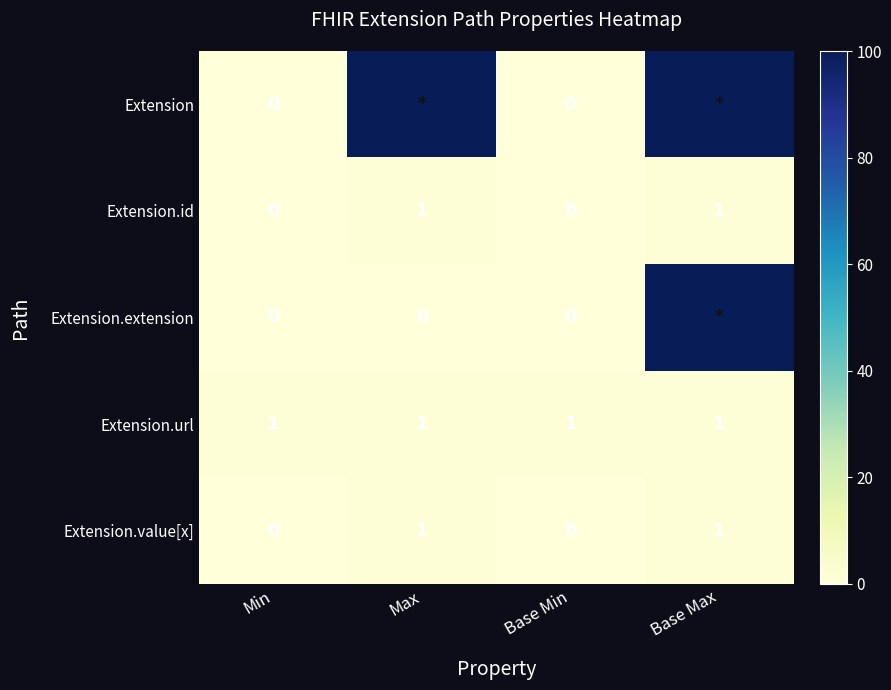

The Extension.url series shows 1 at Max. True or false?

True